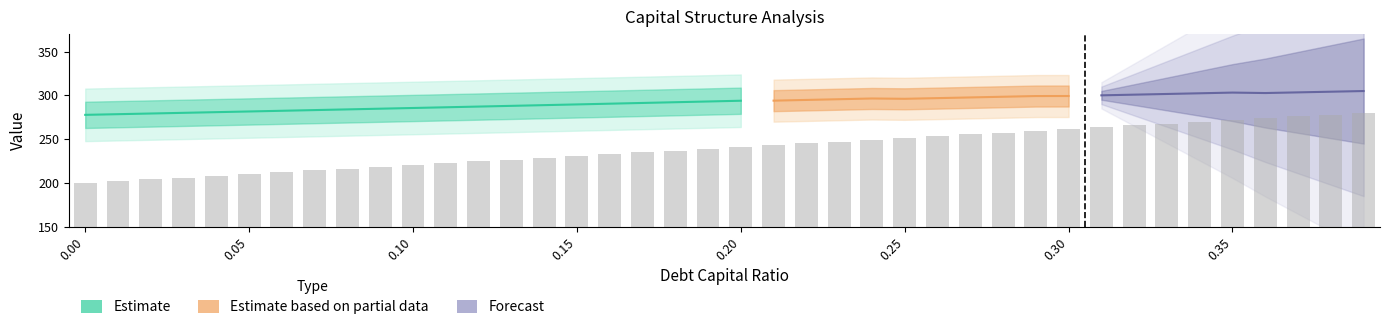

How many data points in debt_capital are above 0?

39